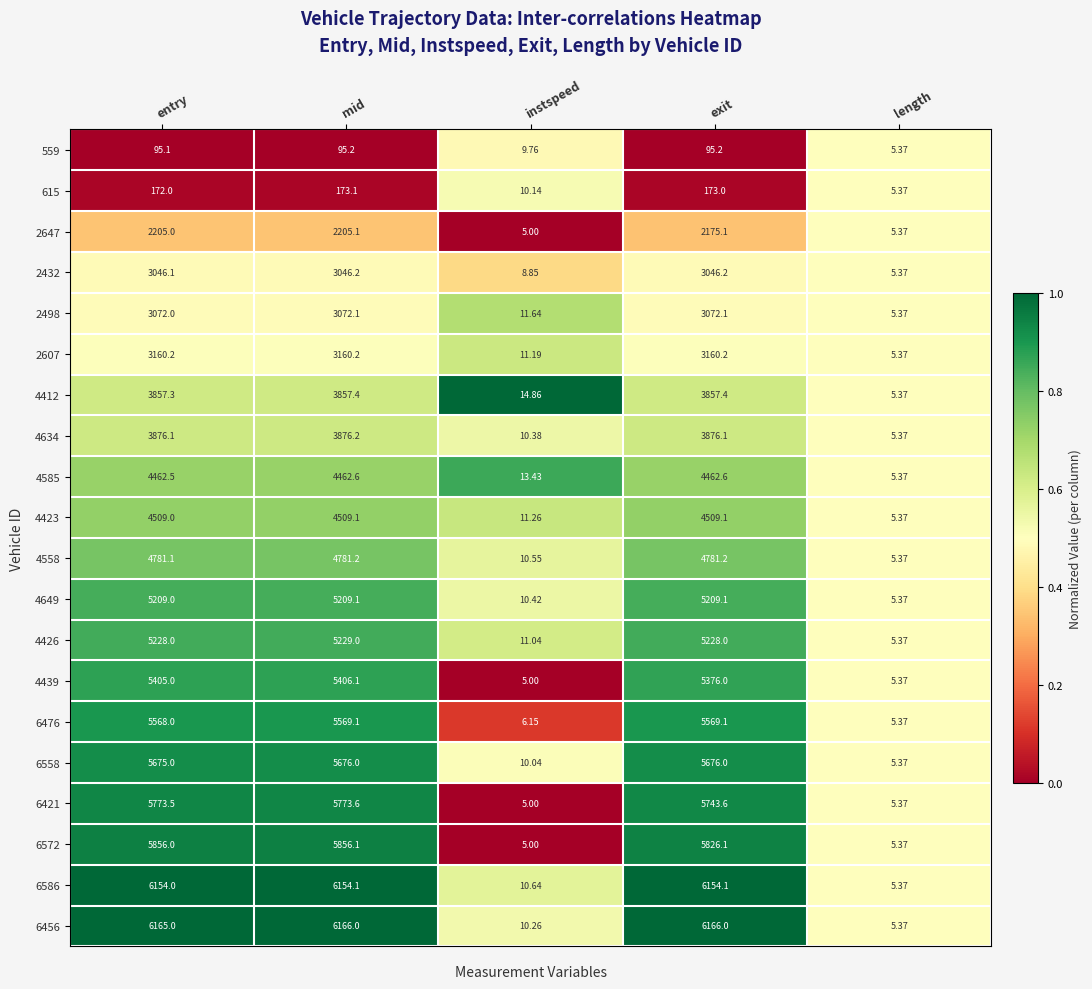

Where does the 2432 series first go above 3046?

entry